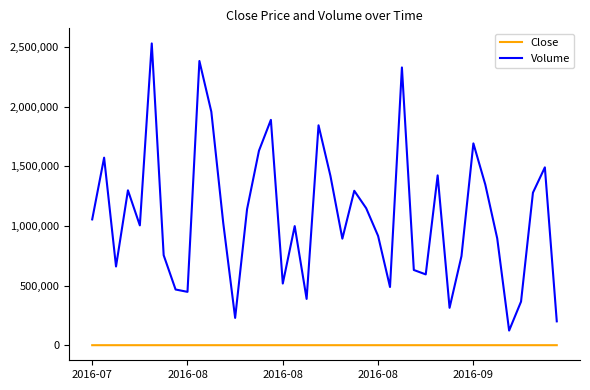

Which series has the widest spread of values?

Volume